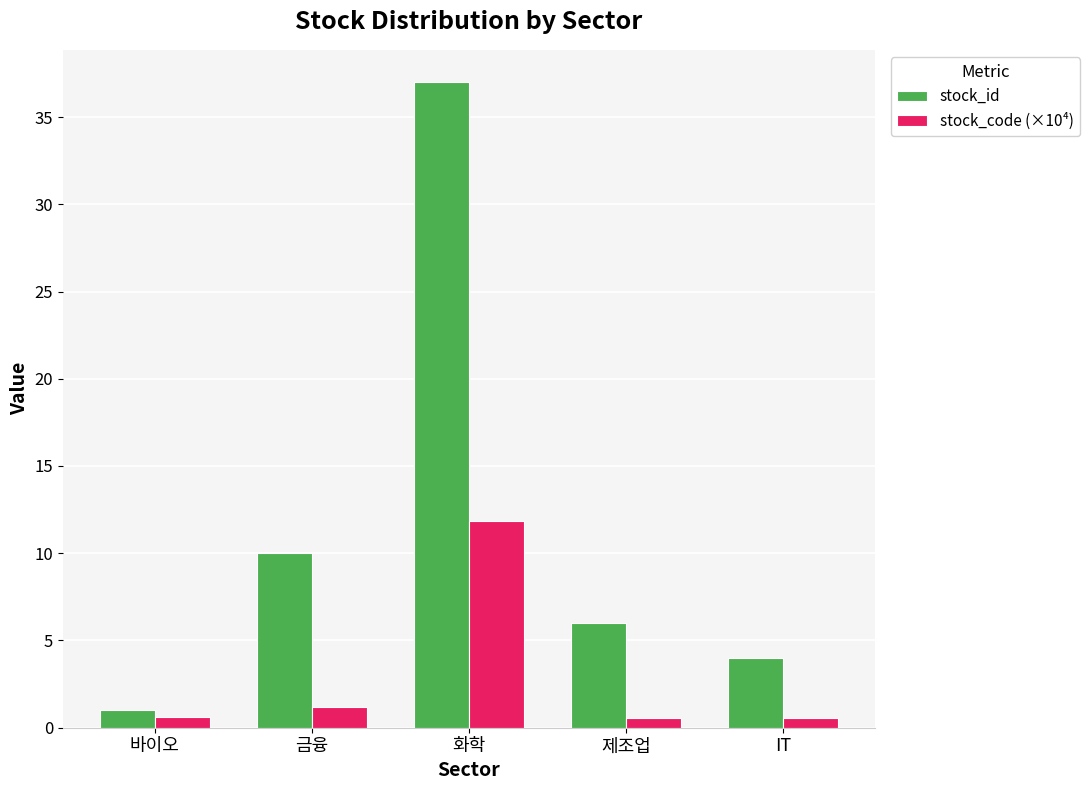

Rank the series by their maximum value, from highest to lowest.

stock_id, stock_code (×10⁴)